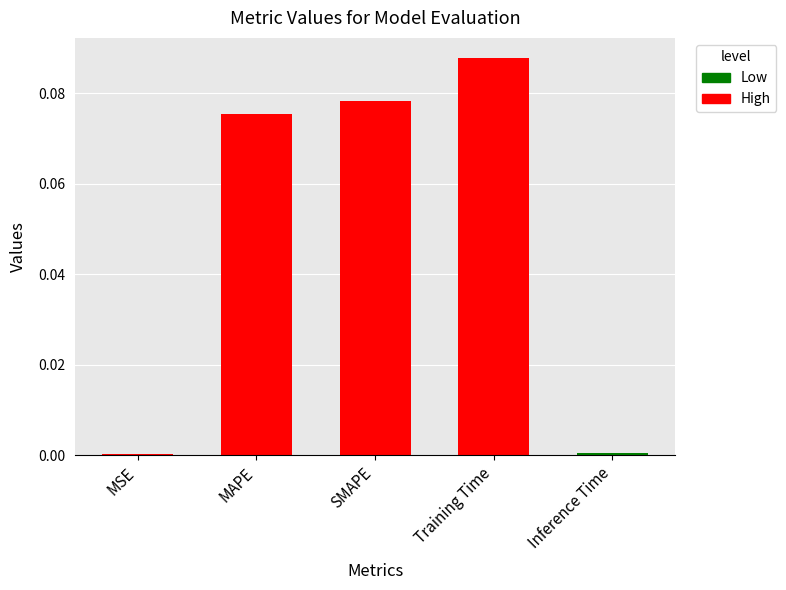

Is it true that the value at Inference Time is 0.0?

True